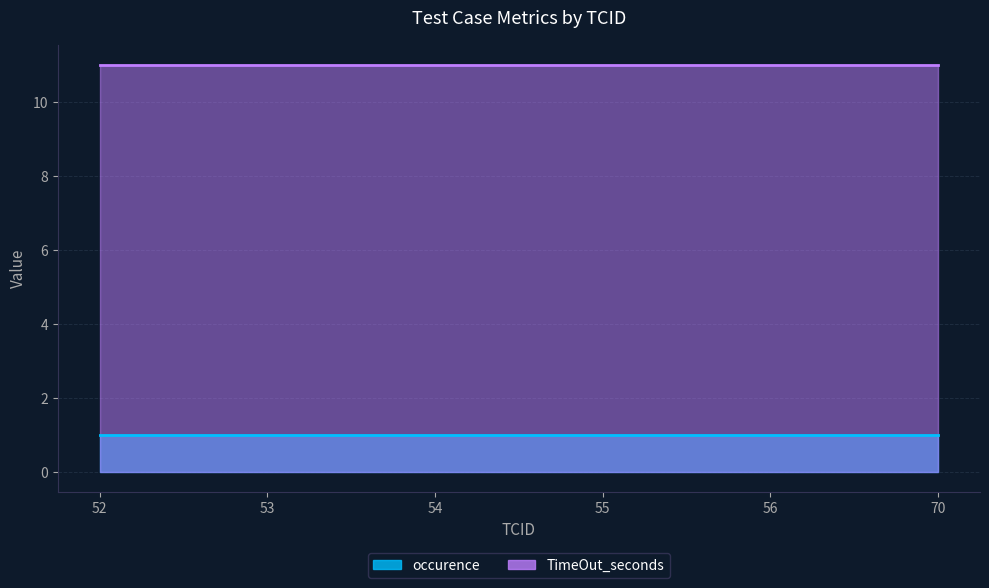

What is the highest value of the occurence series?

1